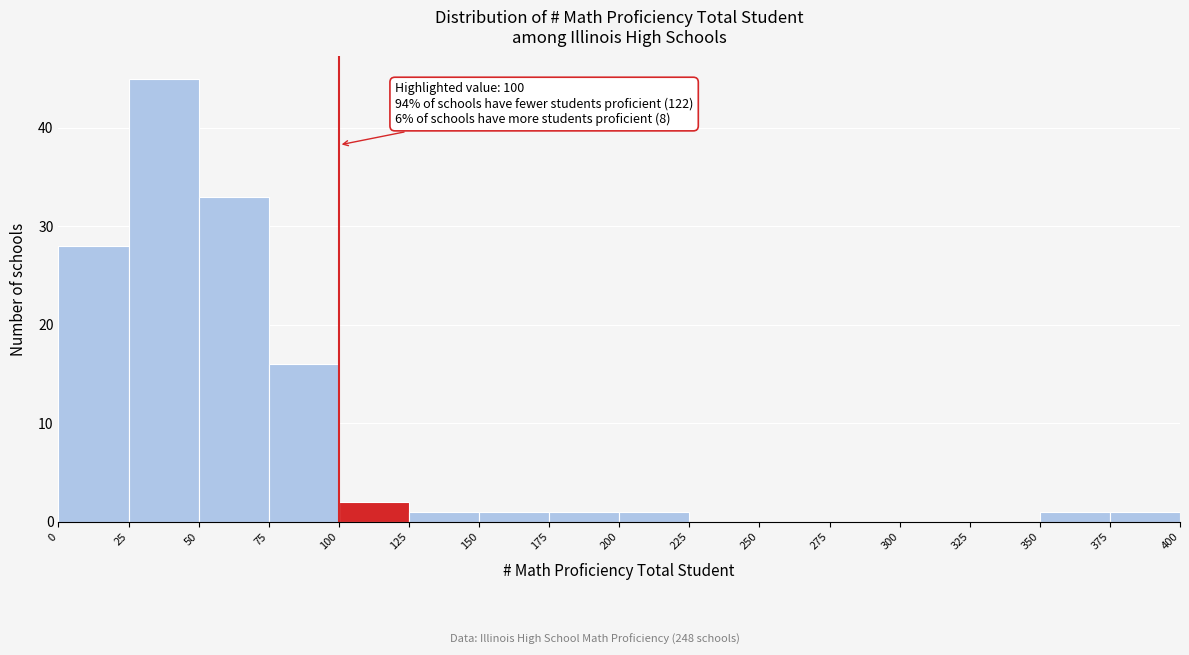

Which range on the x-axis has the tallest bar?

25 to 50